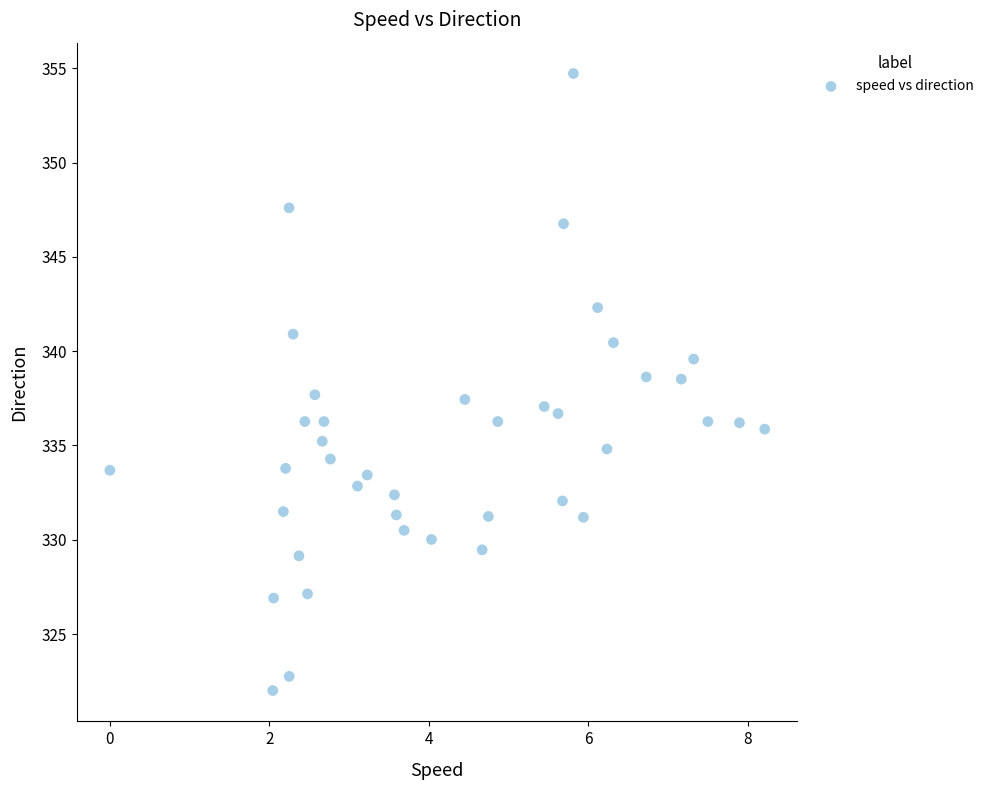

What is the range of X values (max minus min)?

8.2